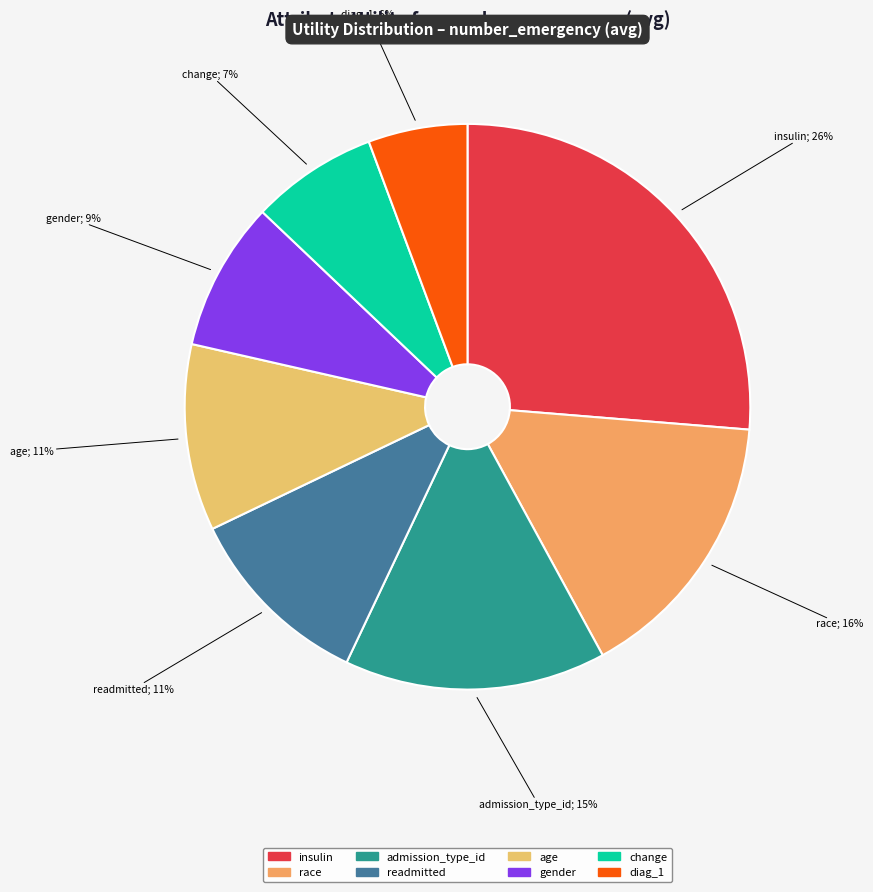

Which slice is the smallest?

diag_1